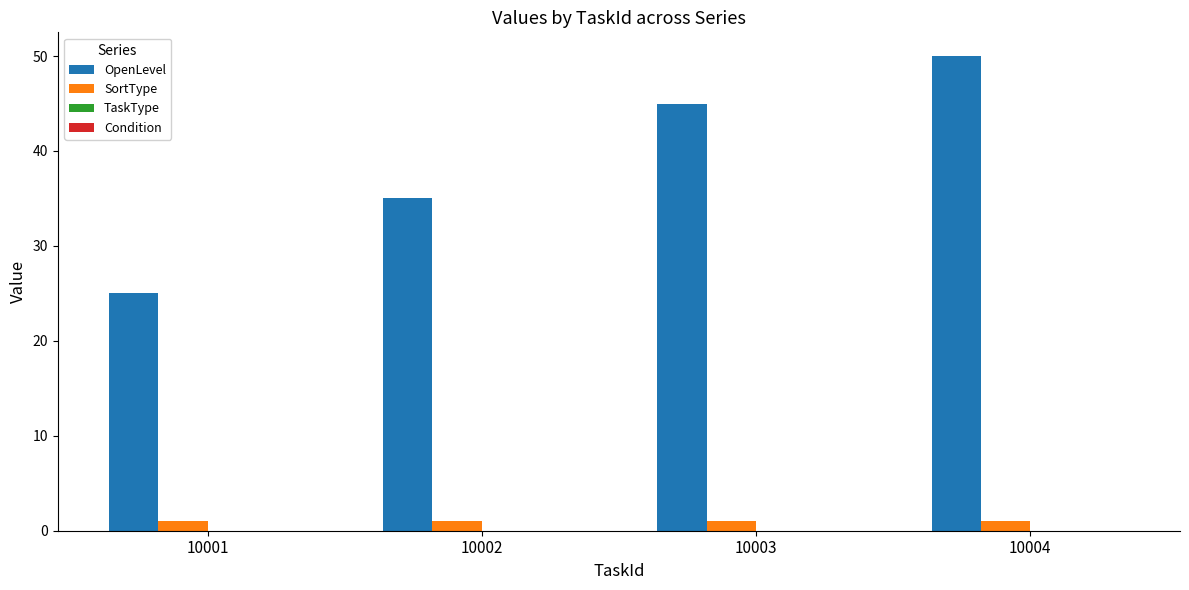

How many groups of bars are there?

4